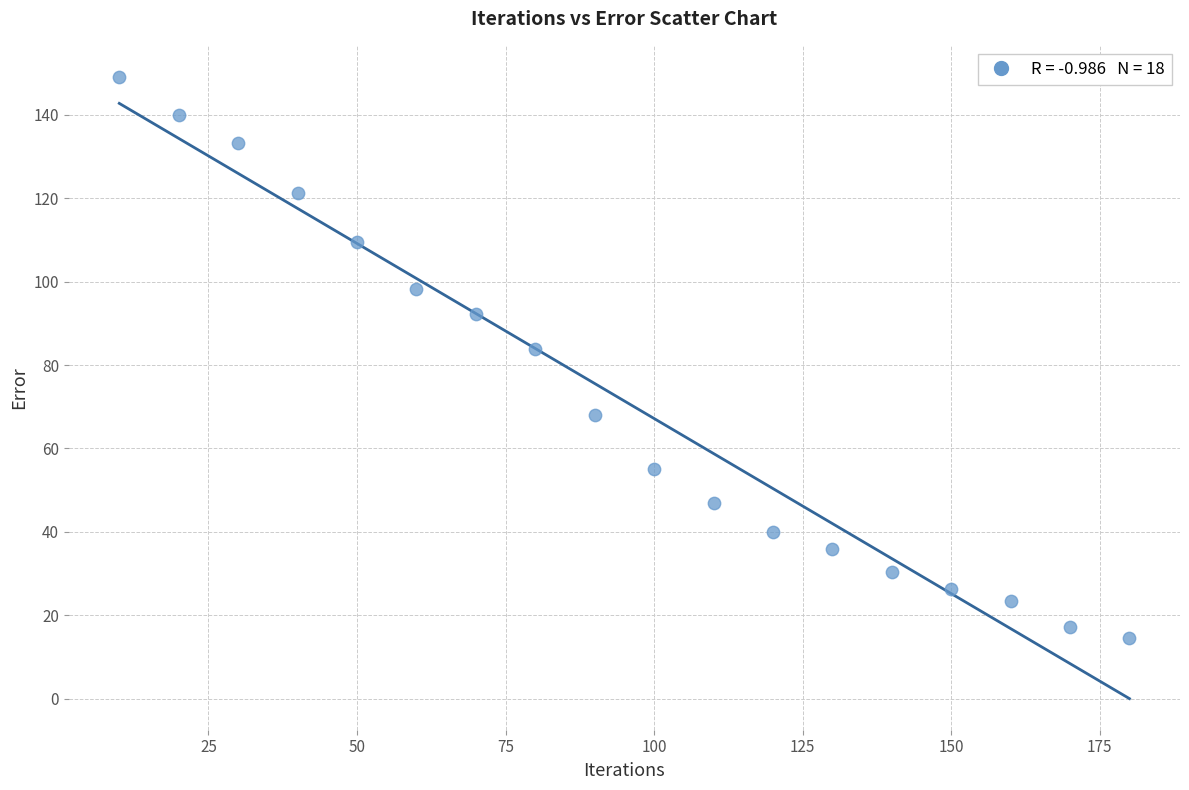

What is the range of X values (max minus min)?

170.0